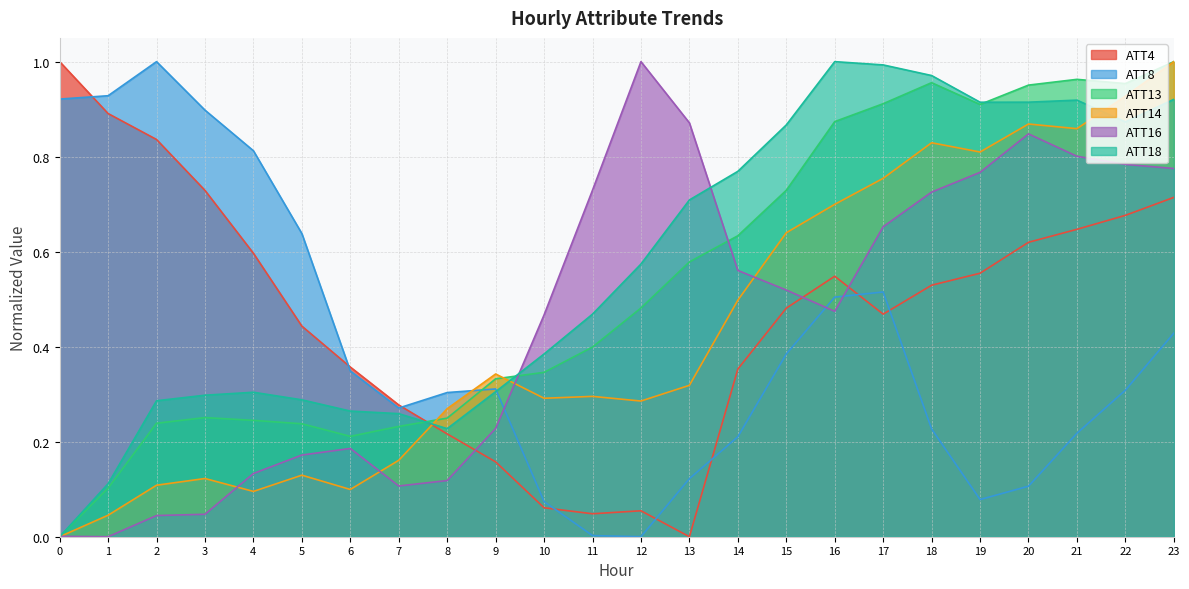

True or false: ATT4 and ATT13 intersect in this chart.

True